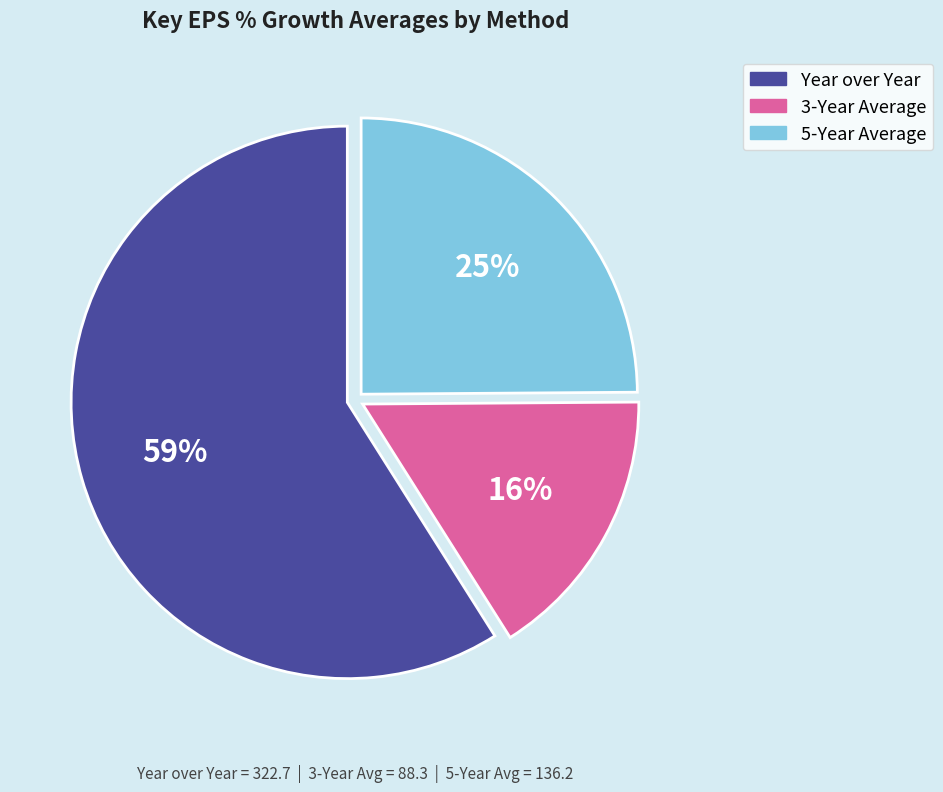

To the nearest percent, what is the average slice percentage?

33%